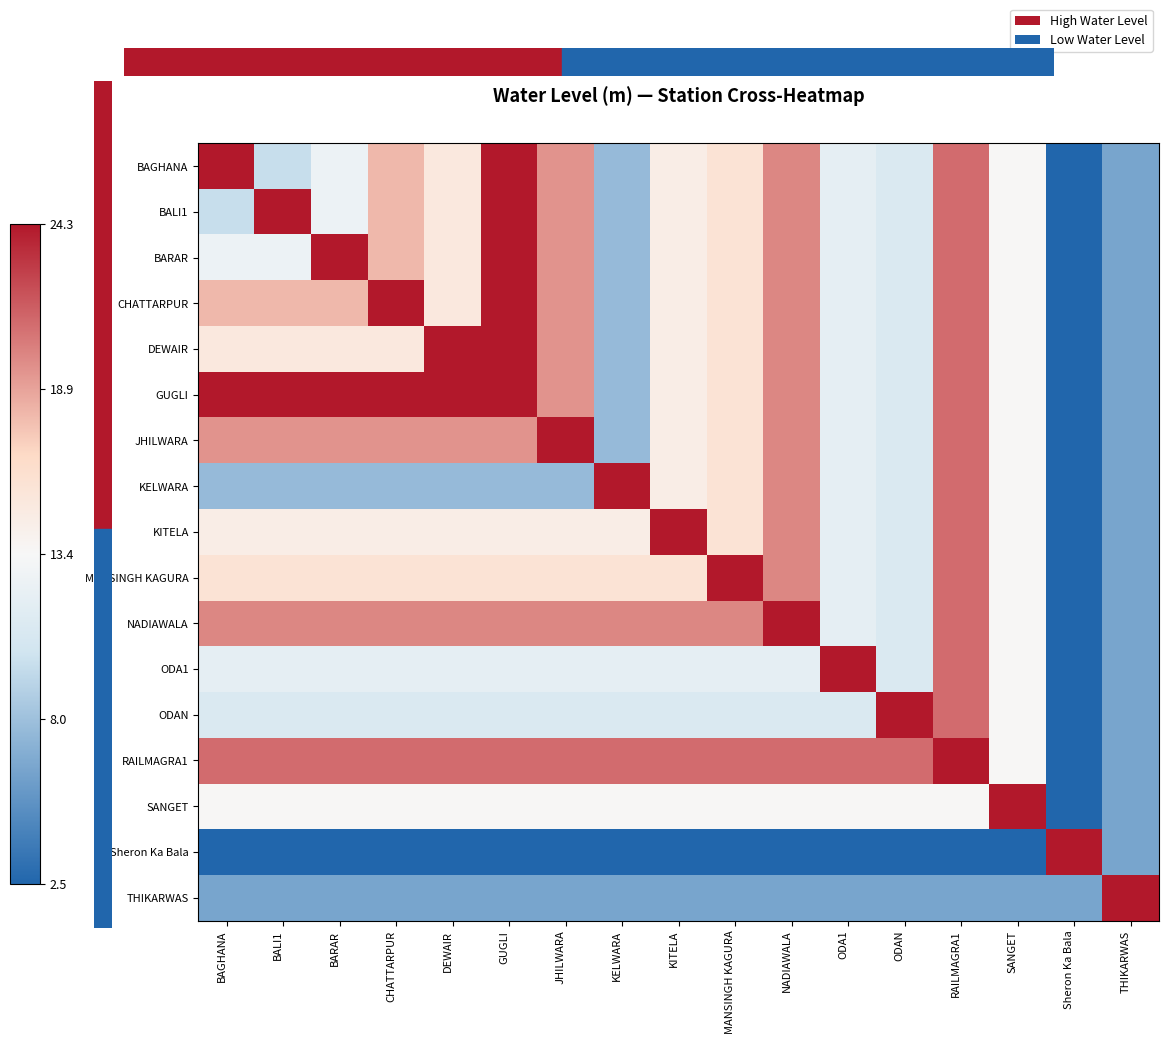

How many distinct data groups are displayed?

17